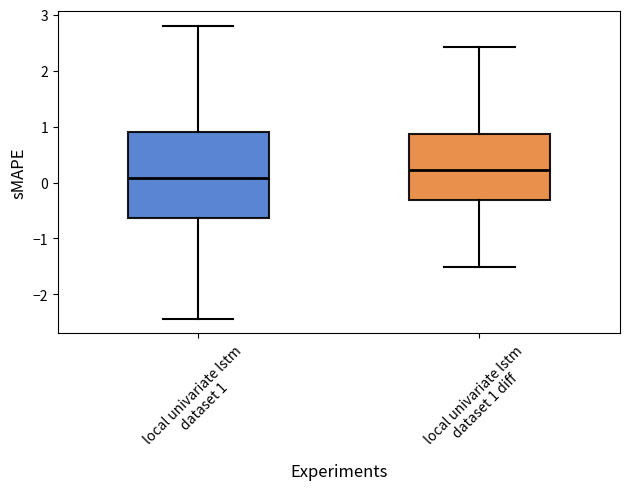

Which box is the tallest, from its lower edge to its upper edge?

local univariate lstm dataset 1